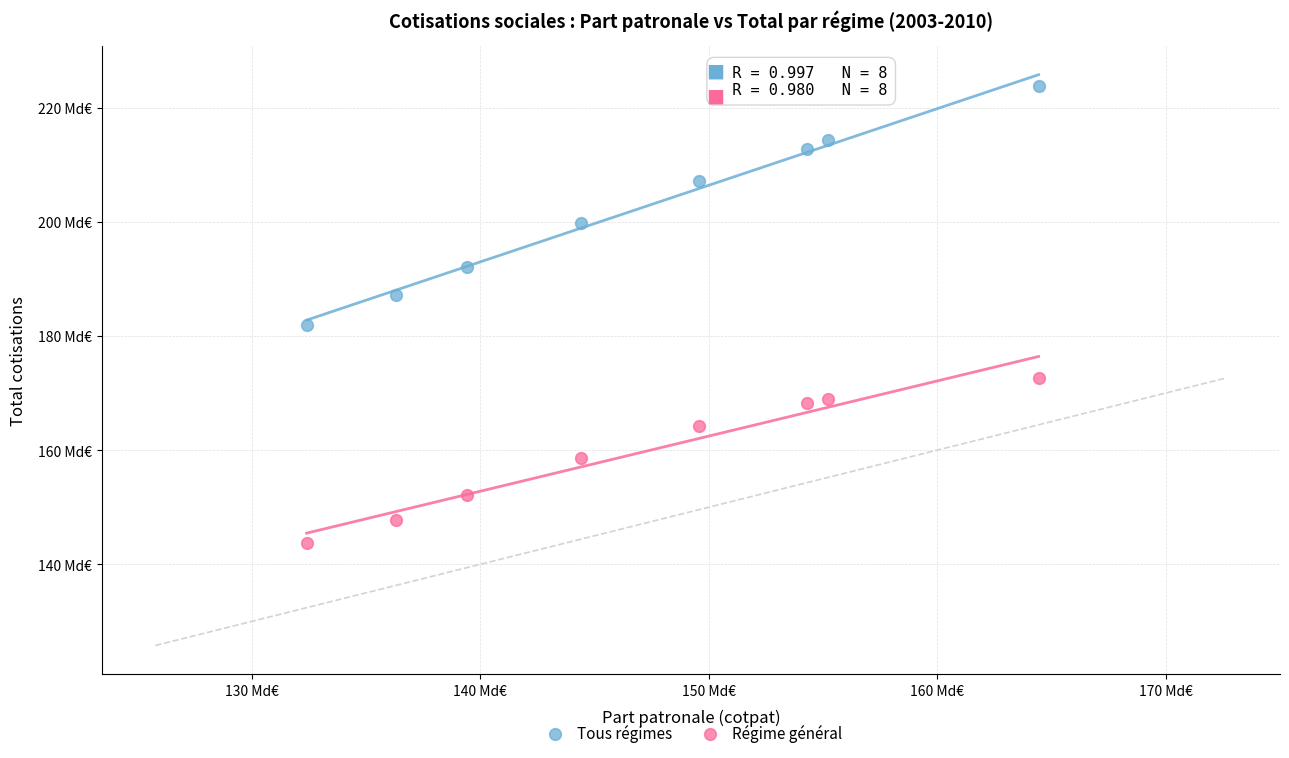

Which series has the largest Y range (max minus min)?

Tous régimes